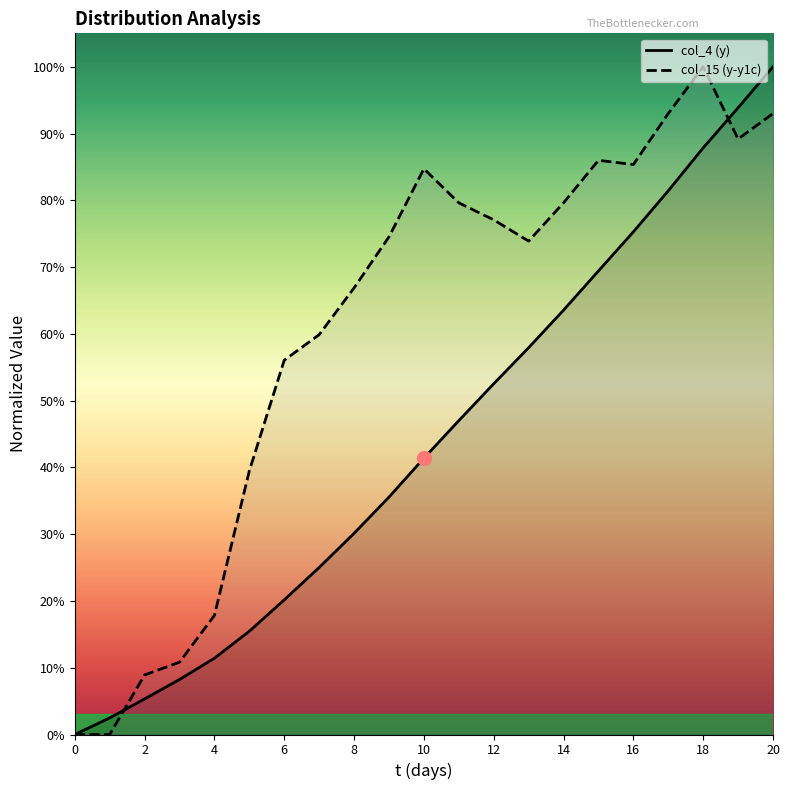

At how many categories does at least one series exceed 0?

20